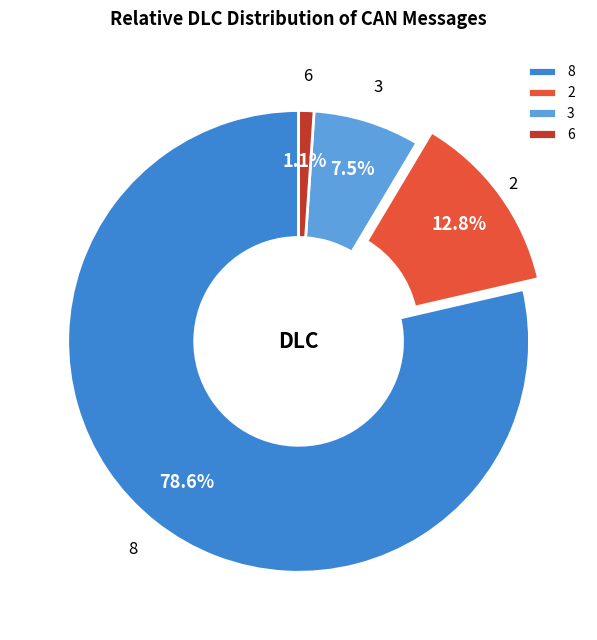

Rank the categories by value from lowest to highest.

6, 3, 2, 8